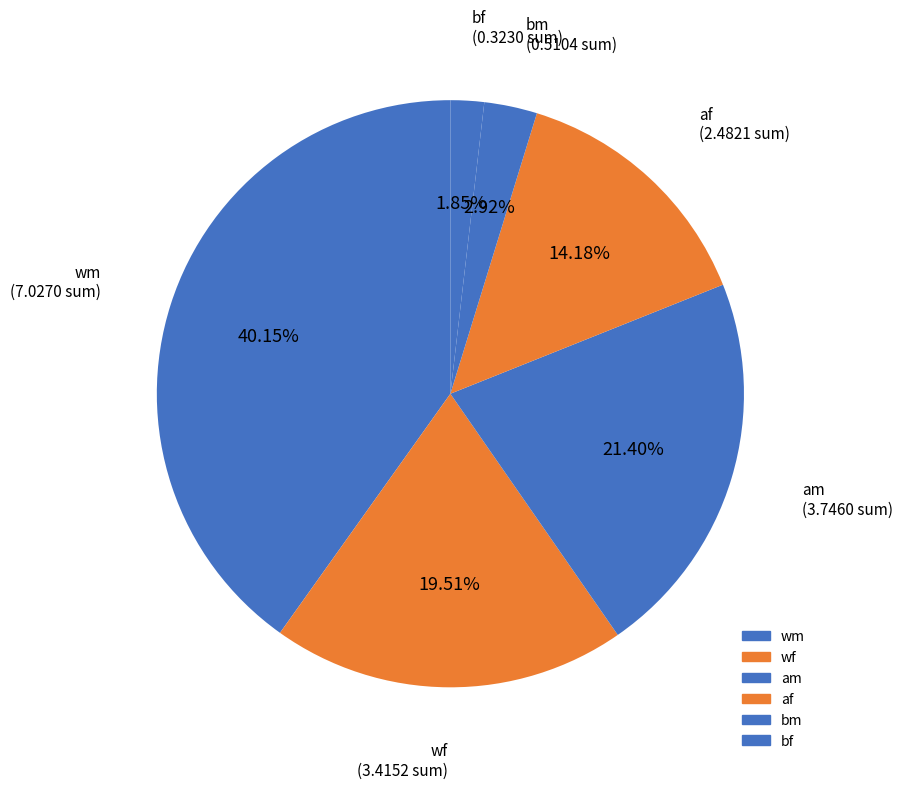

How many segments does this pie chart have?

6